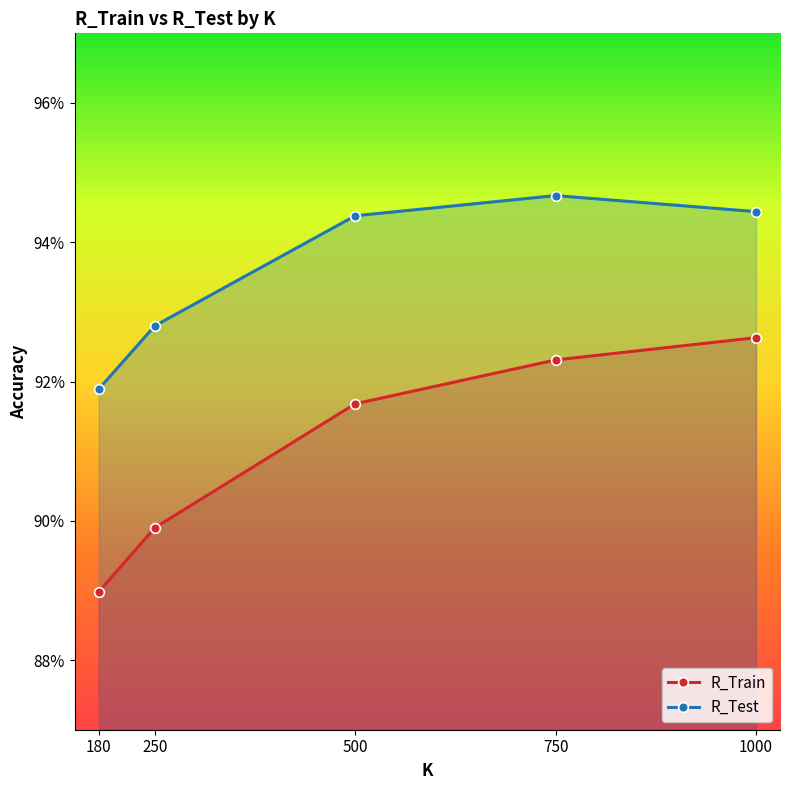

What is the value of the R_Test point at the 2nd from the left?

0.9